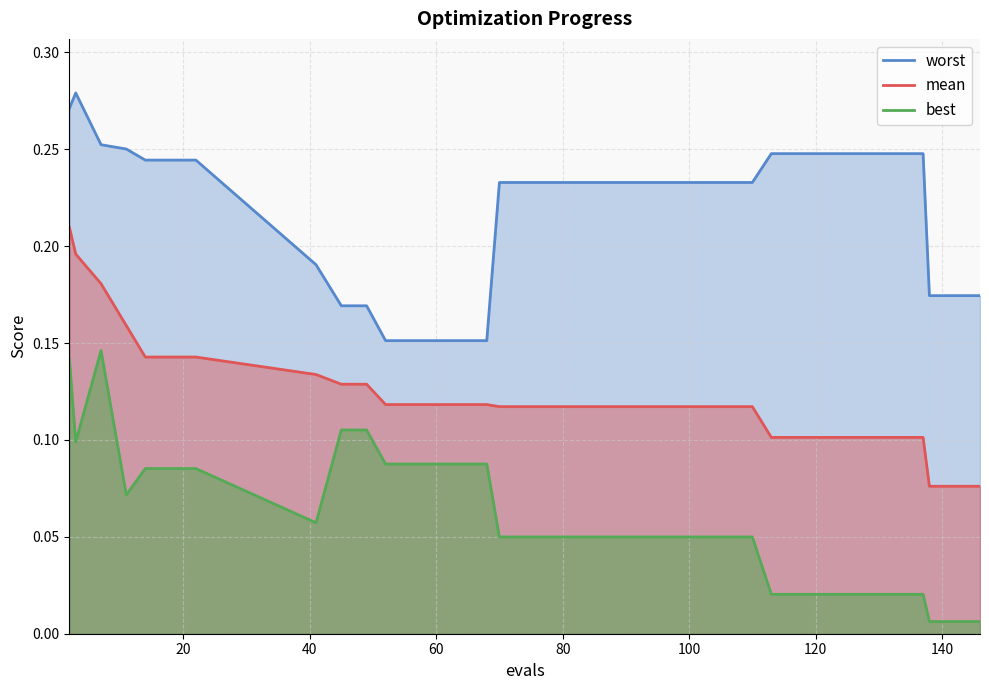

List the series in order of their overall mean, lowest first.

best, mean, worst